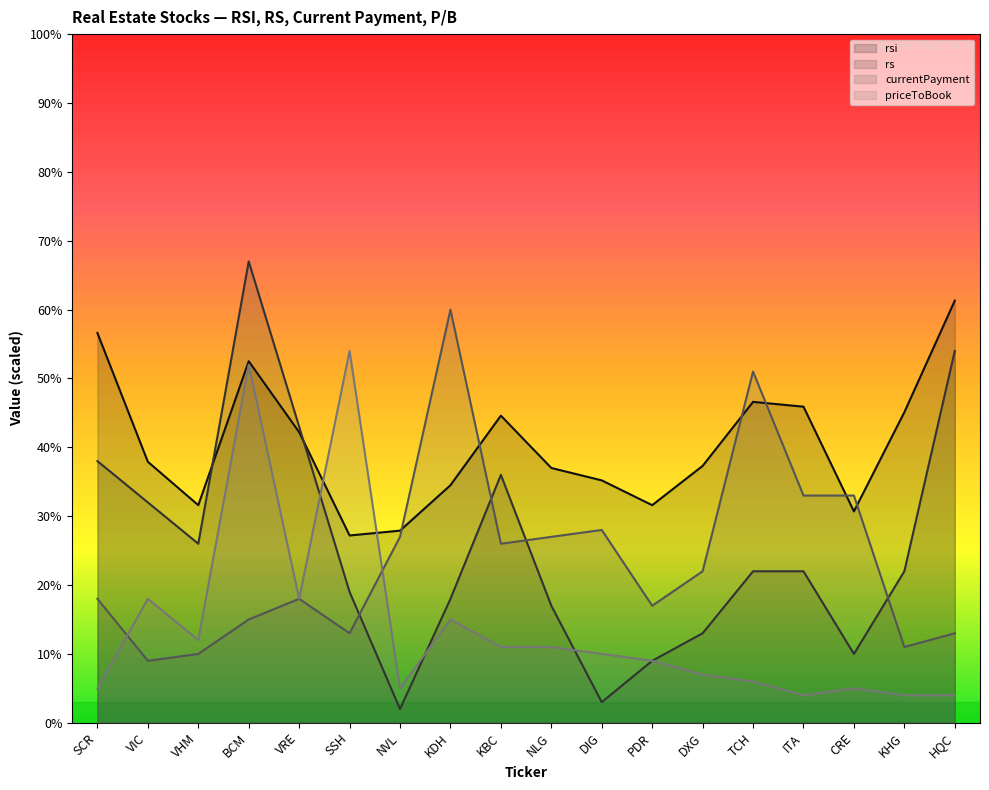

Where is the first local minimum for currentPayment?

VIC